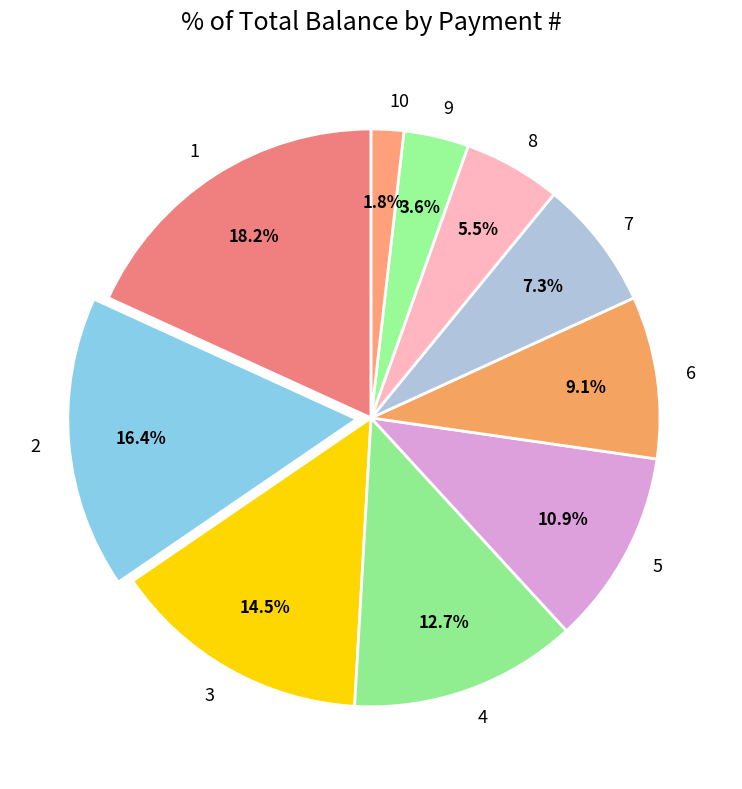

Approximately how many times larger is the value at 10 compared to 8?

0.3